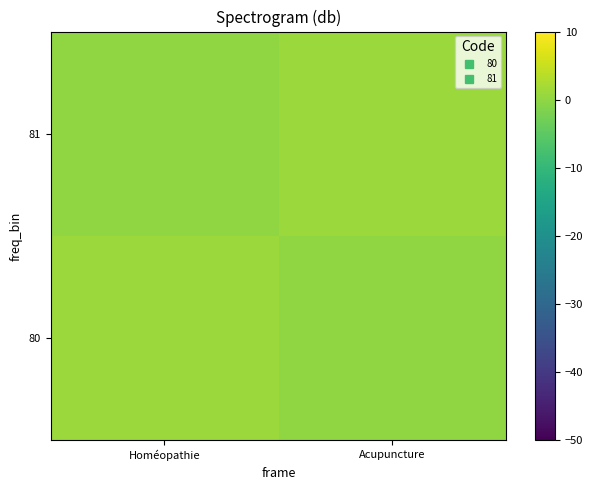

What is the maximum value shown in the chart?

1